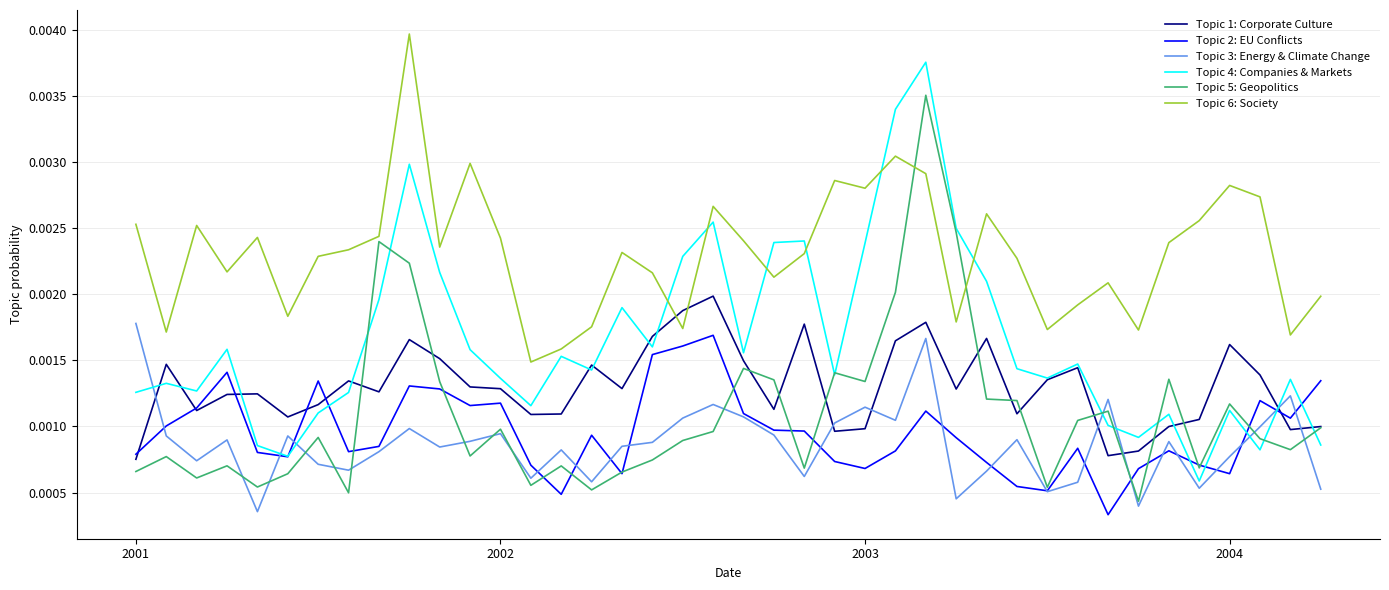

True or false: Topic 3: Energy & Climate Change and Topic 6: Society cross at least once.

False